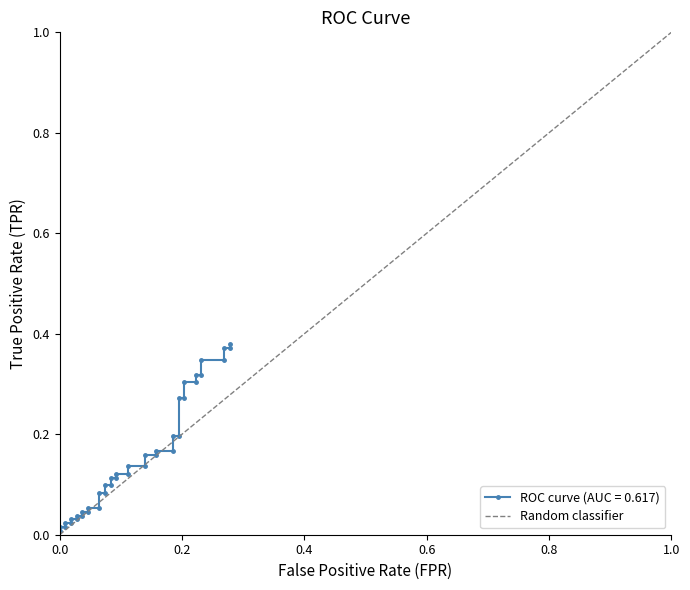

Which has a higher value, 0.0 or 1.0?

1.0